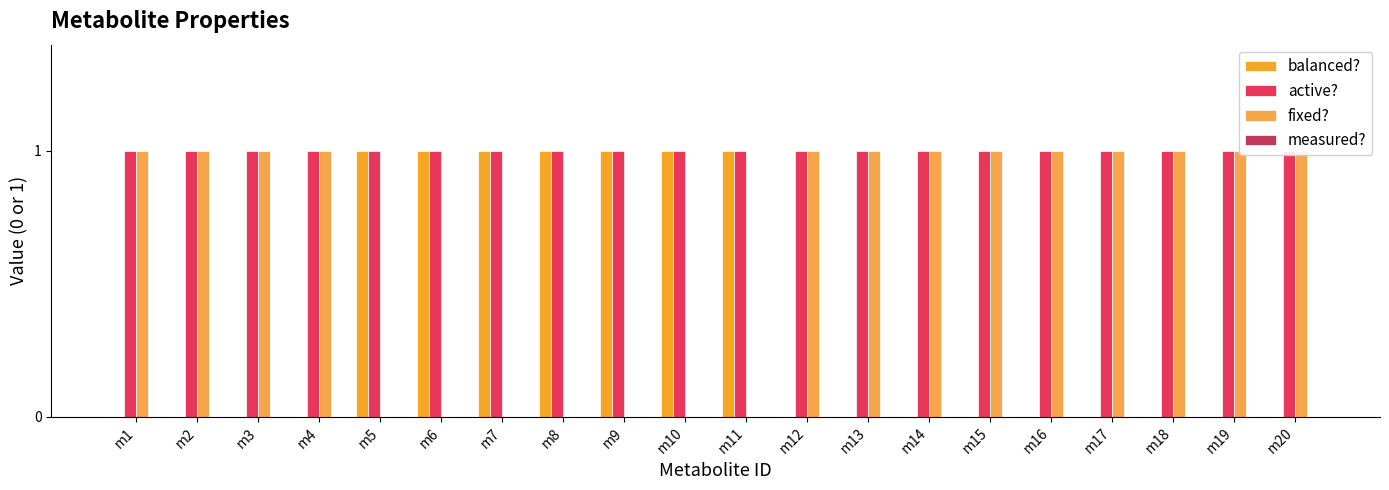

Reading right to left, what are all the values shown in this chart?

balanced?: 0	0	0	0	0	0	0	0	0	1	1	1	1	1	1	1	0	0	0	0
active?: 1	1	1	1	1	1	1	1	1	1	1	1	1	1	1	1	1	1	1	1
fixed?: 1	1	1	1	1	1	1	1	1	0	0	0	0	0	0	0	1	1	1	1
measured?: 0	0	0	0	0	0	0	0	0	0	0	0	0	0	0	0	0	0	0	0